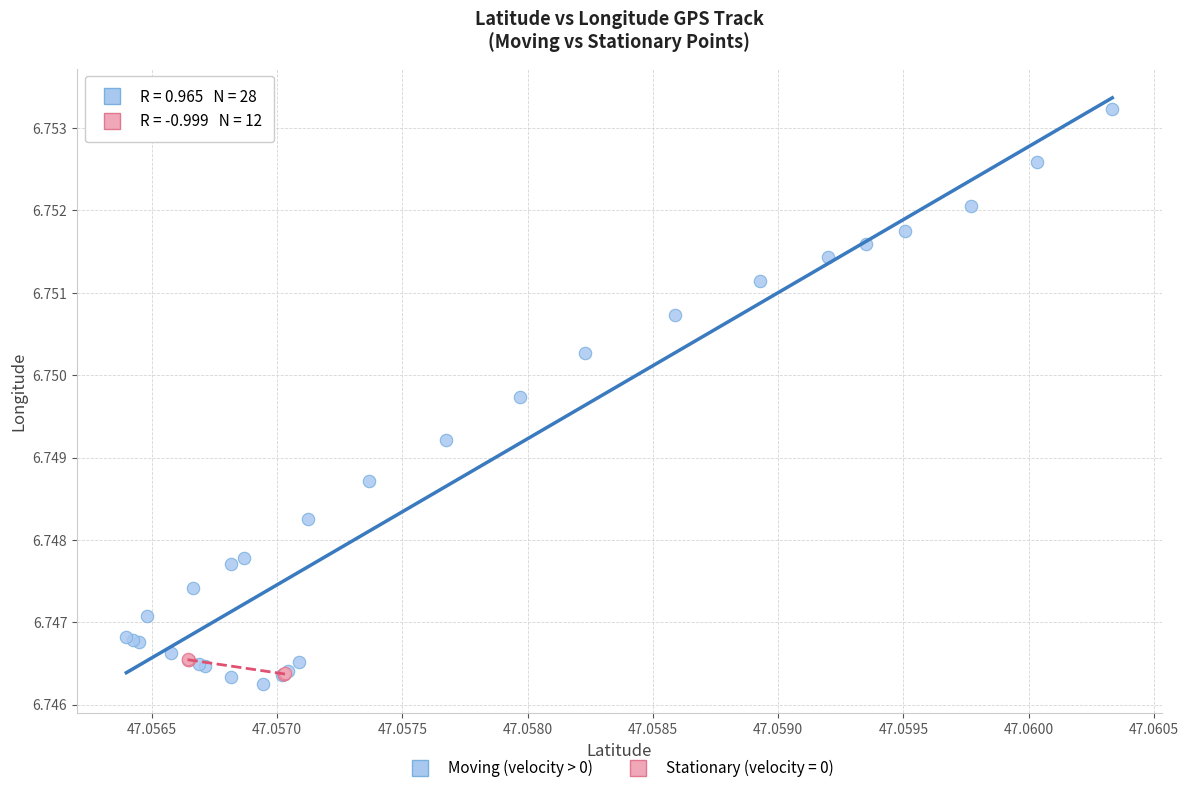

Which series has the widest spread of Y values?

Moving (velocity > 0)